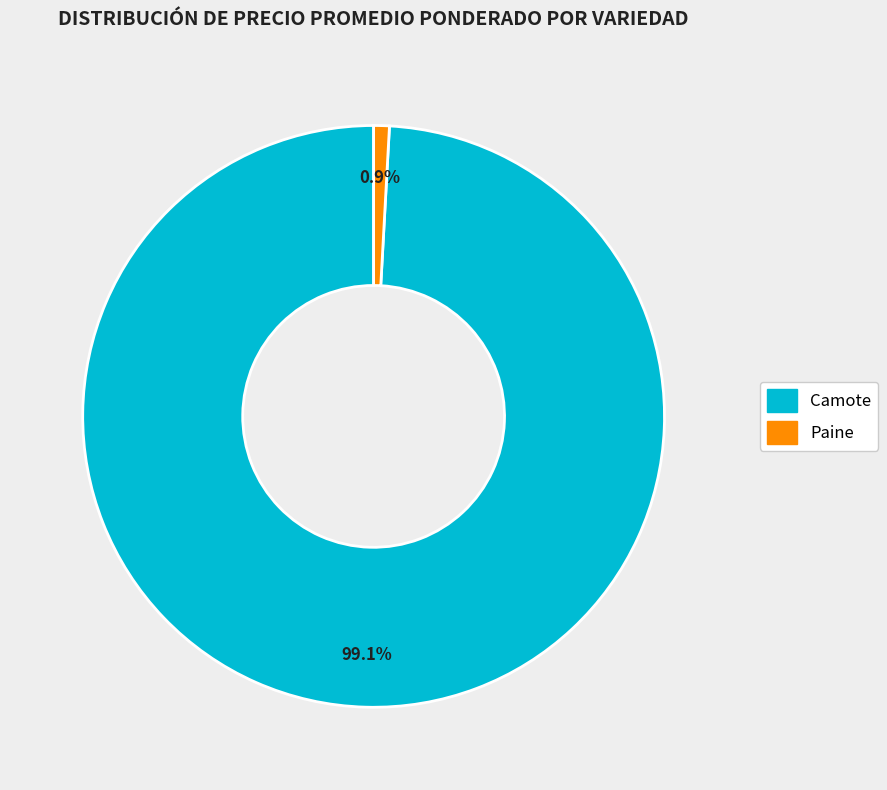

Rank the categories by value from highest to lowest.

Camote, Paine